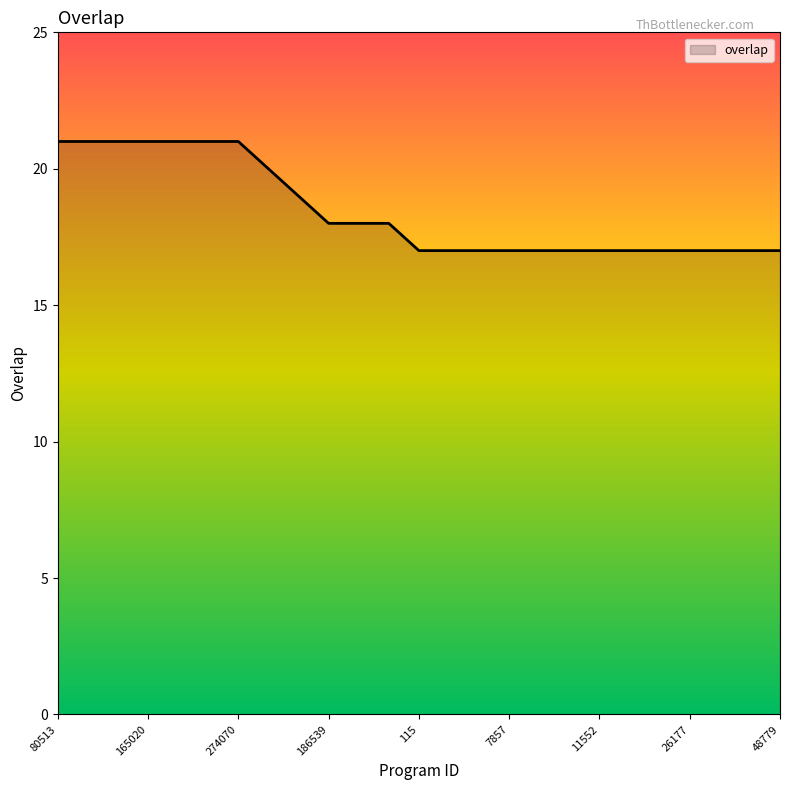

What is the difference between the maximum and minimum values?

4